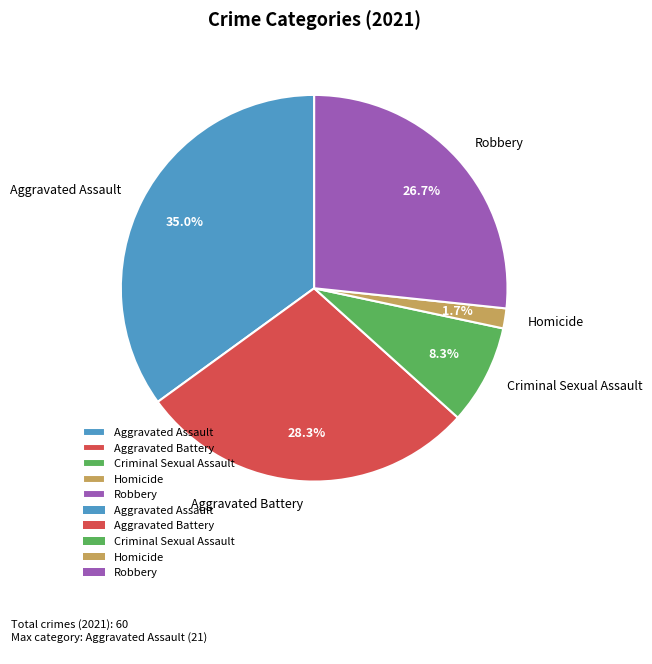

Count the number of slices in the pie.

5